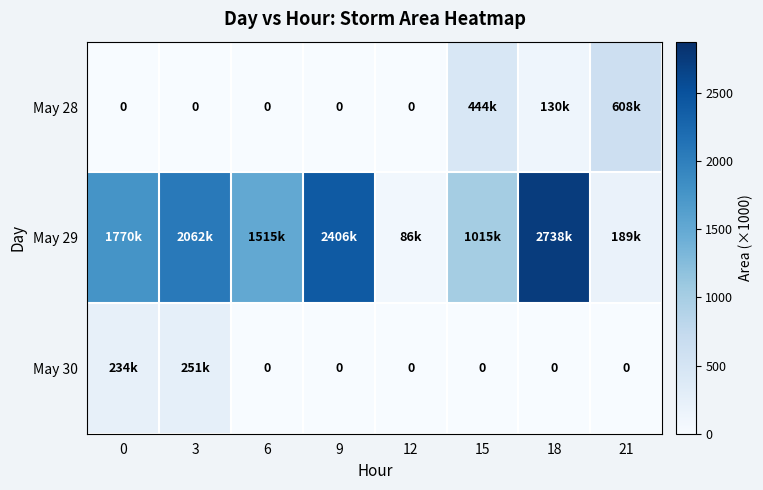

At how many categories does at least one series exceed 733?

6